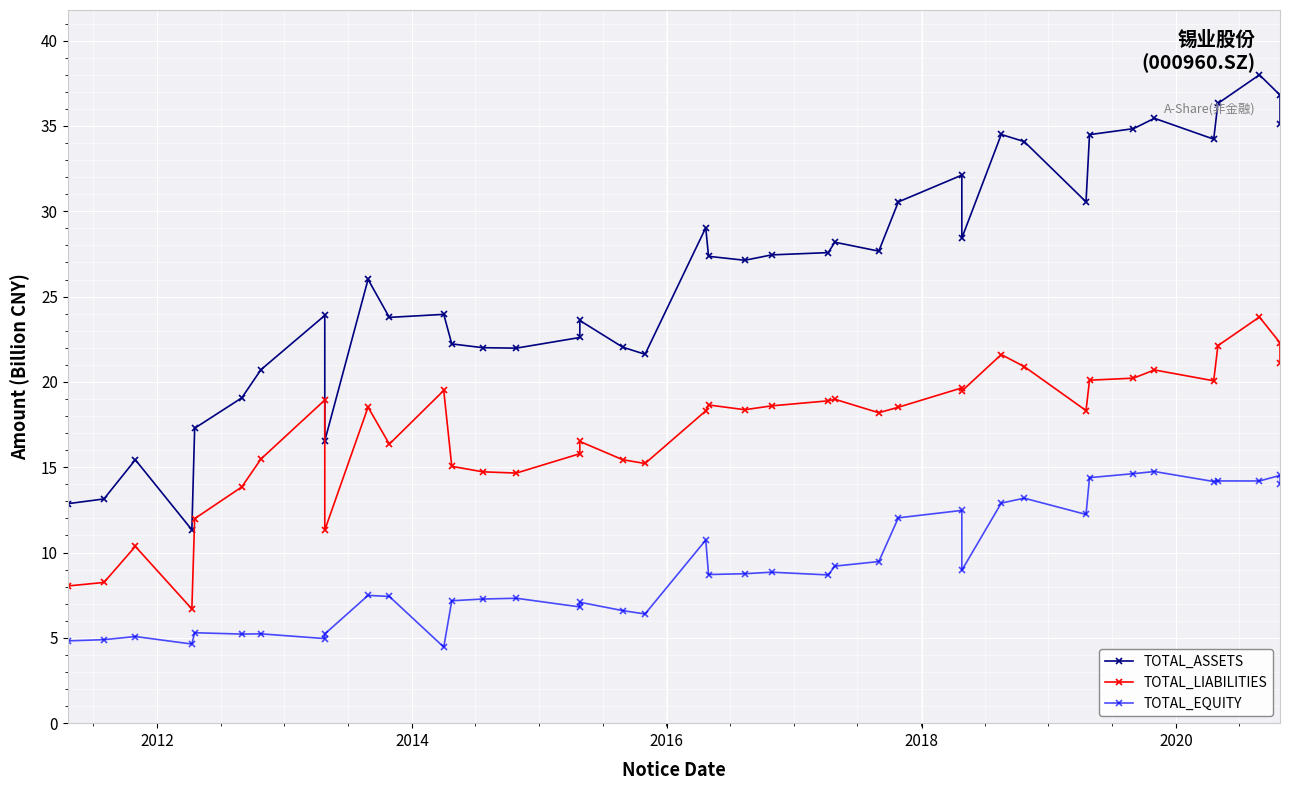

At how many categories does at least one series exceed 12?

39